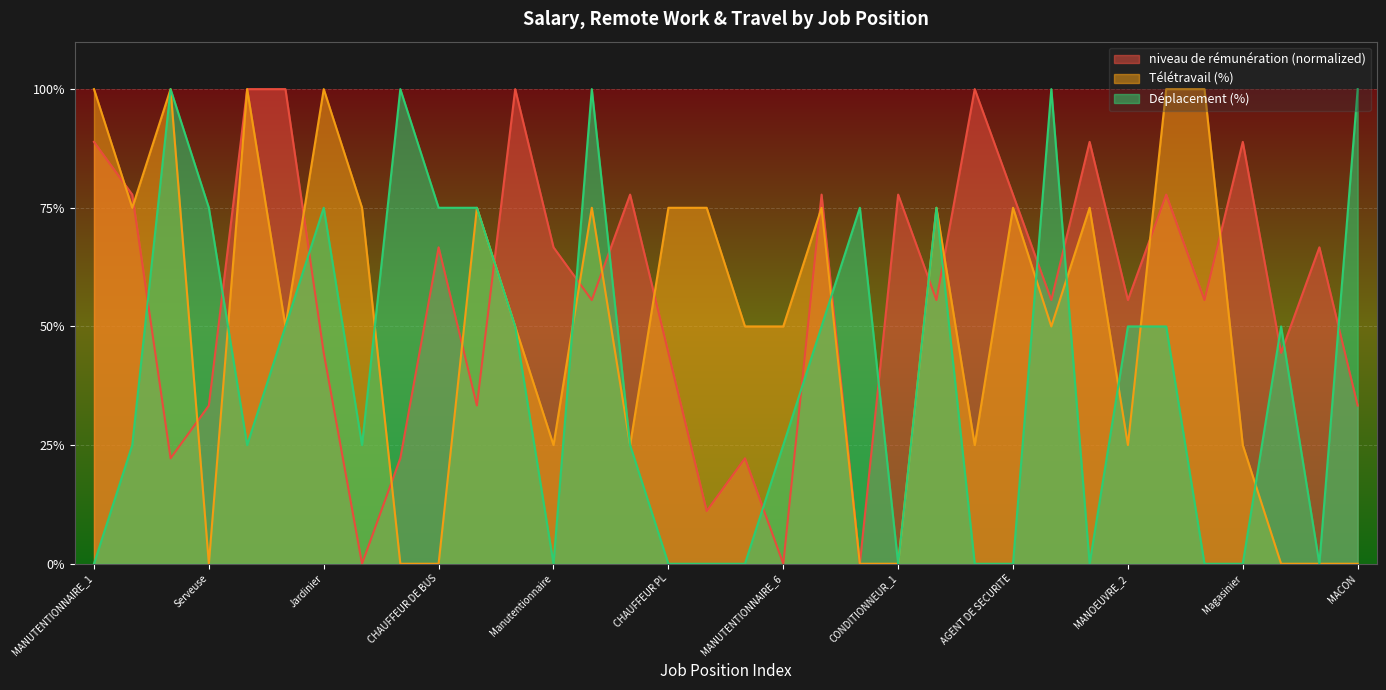

What is the maximum value for niveau de rémunération?

100.0